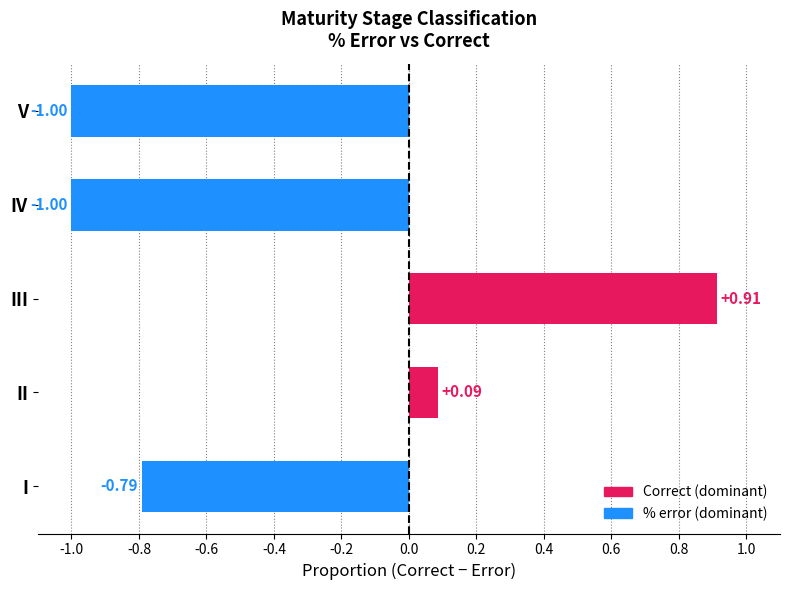

At which category does the chart reach its peak across all series?

III